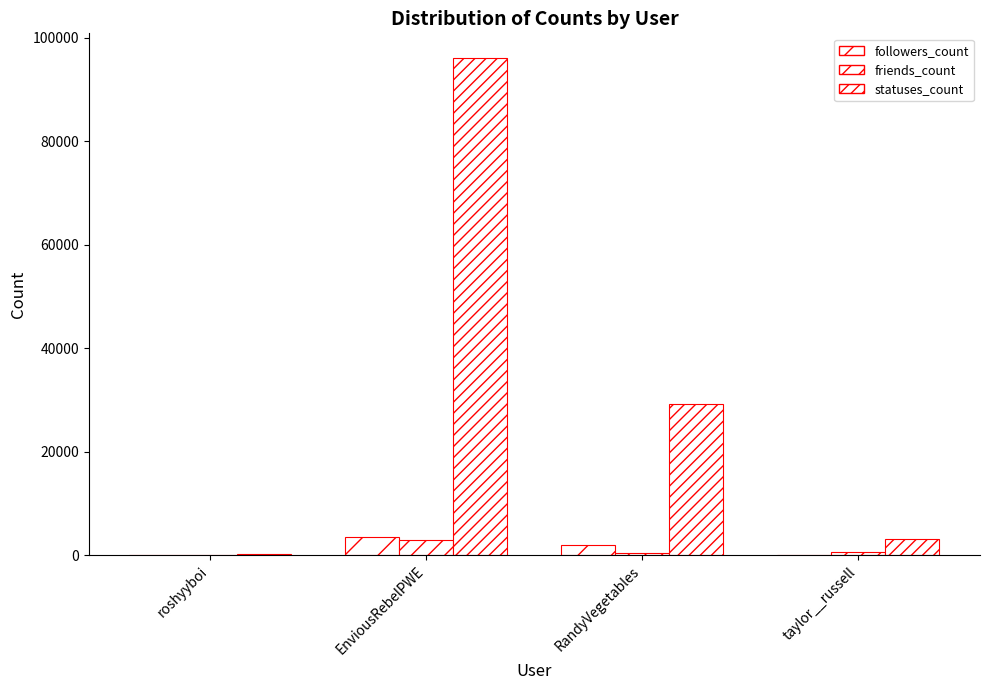

Where is friends_count nearest to the value 1506?

taylor__russell